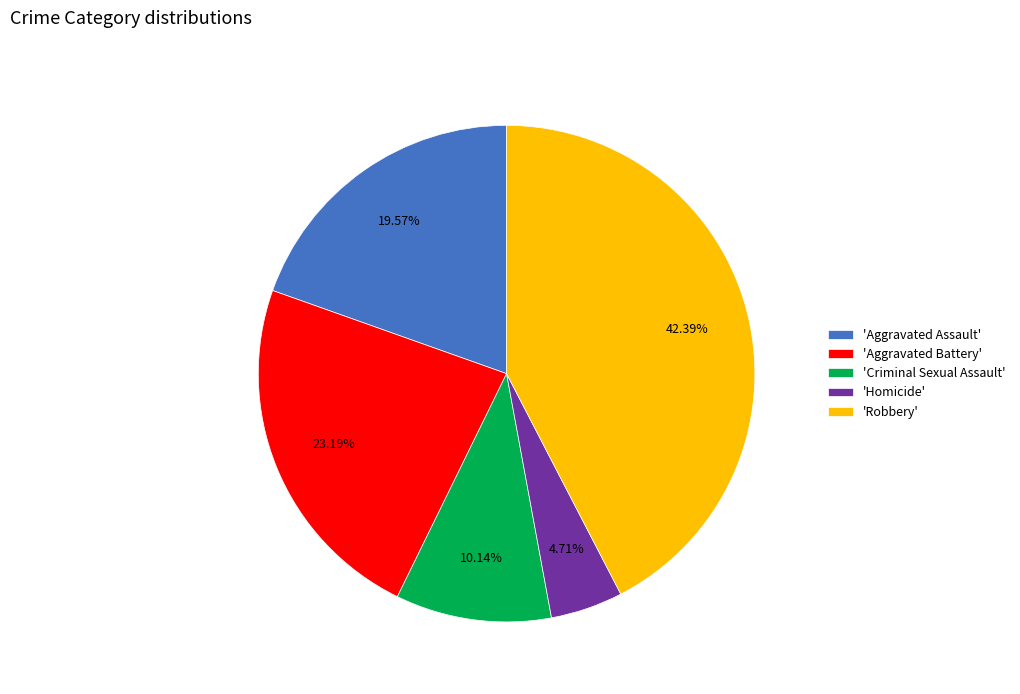

Combined, do 'Robbery' and 'Aggravated Assault' account for over 50%?

Yes